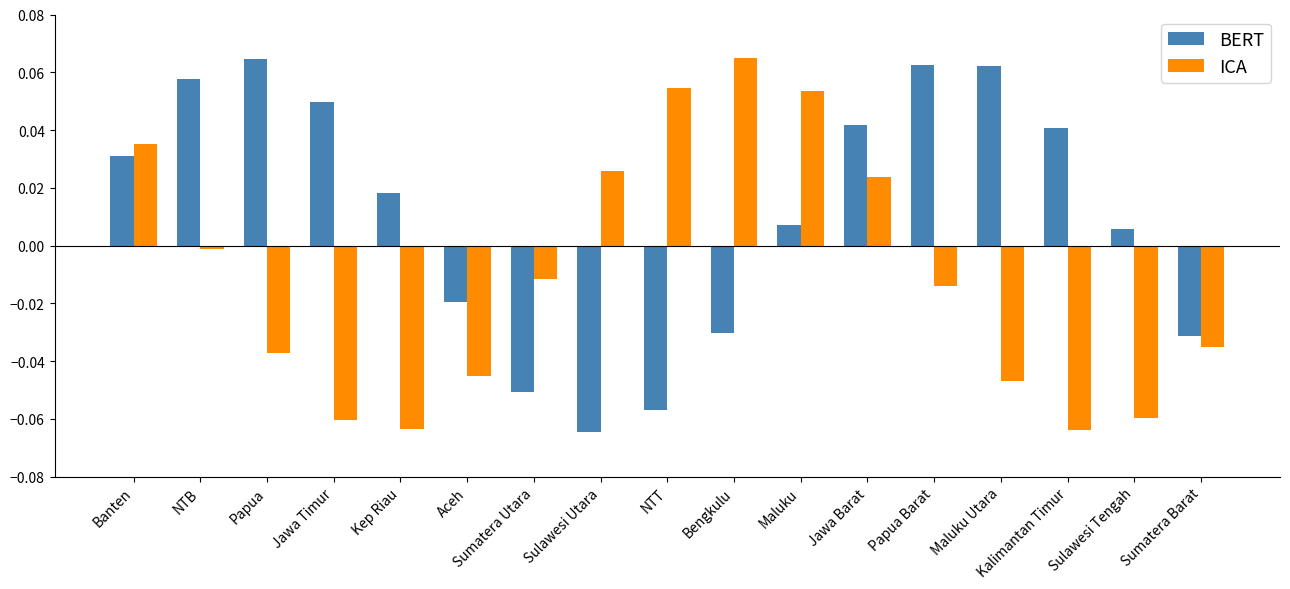

The ICA series shows -0.0 at Sumatera Barat. True or false?

True